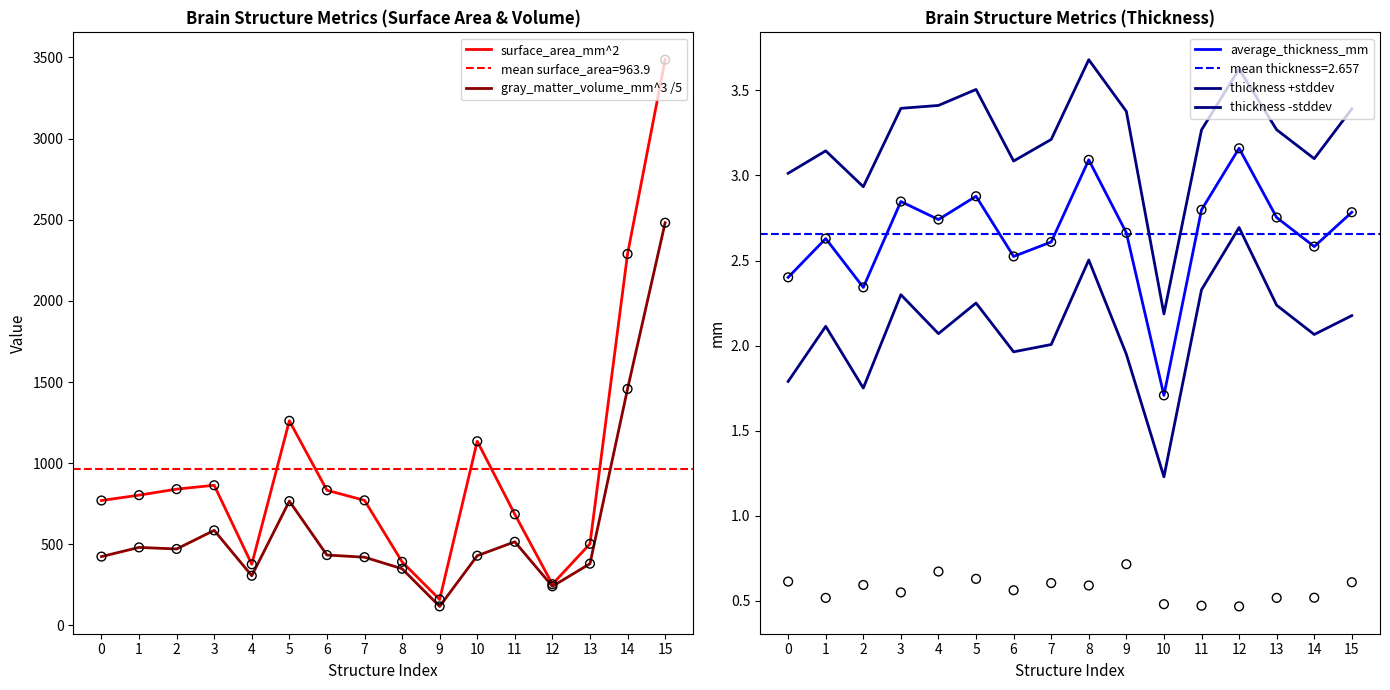

At which category is the sum across all series the highest?

15